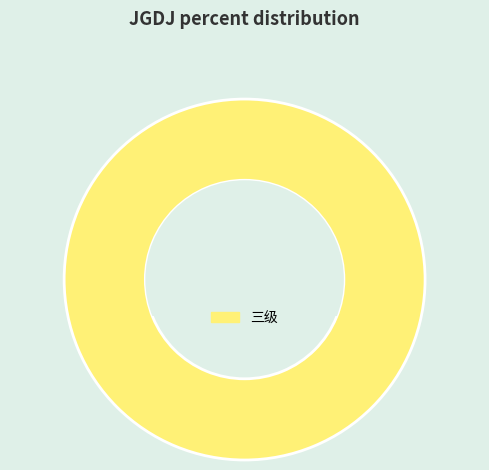

How many segments does this pie chart have?

1